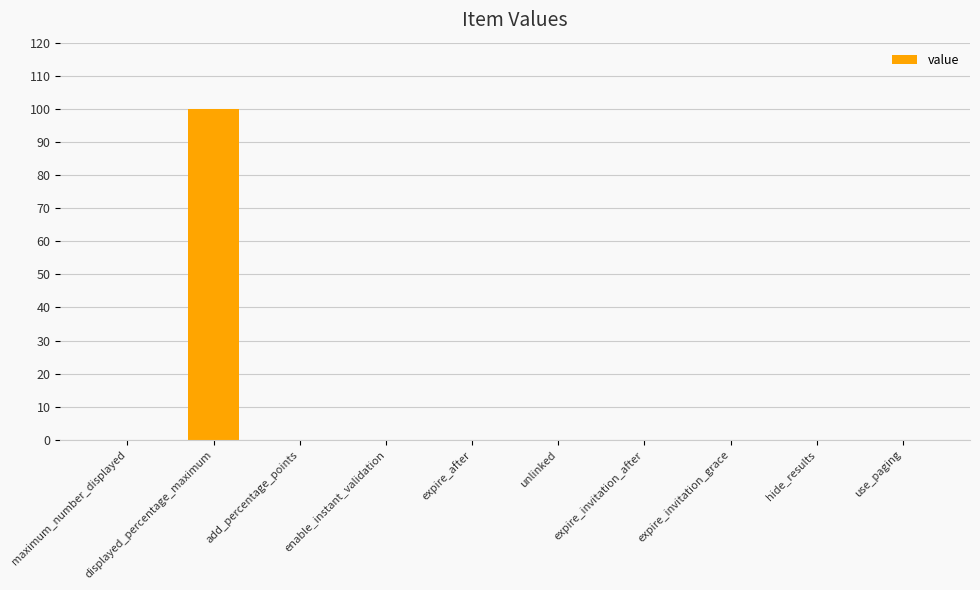

Reading right to left, what are all the values shown in this chart?

0	0	0	0	0	0	0	0	100	0